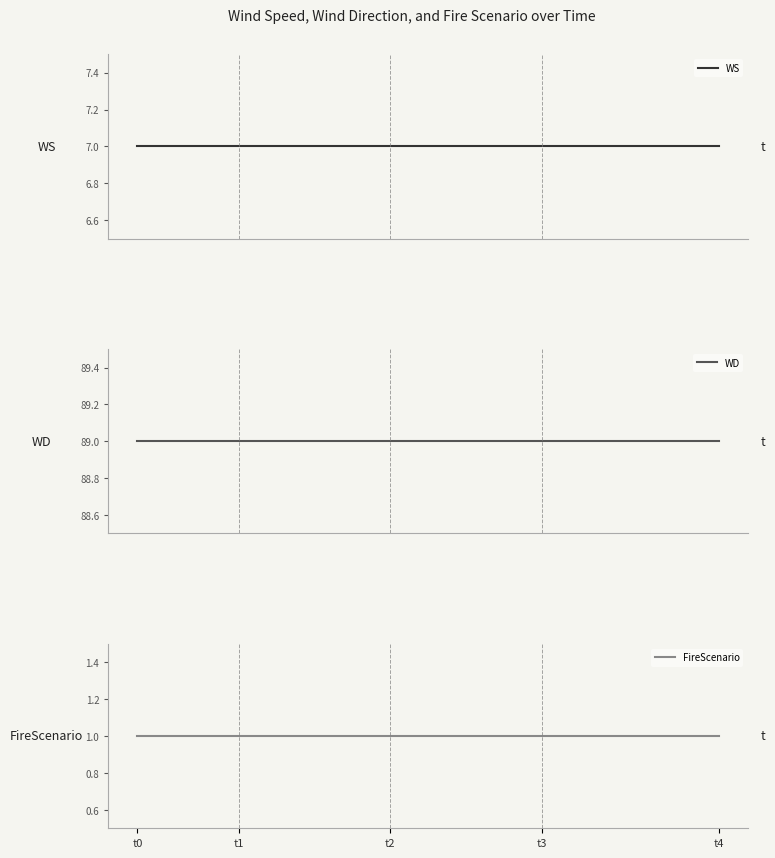

At which category is the sum across all series the highest?

t0